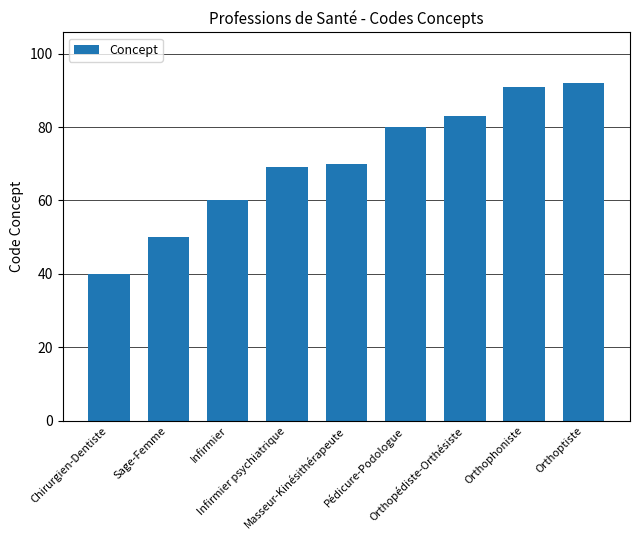

What is the sum of the values at Infirmier and Sage-Femme?

110